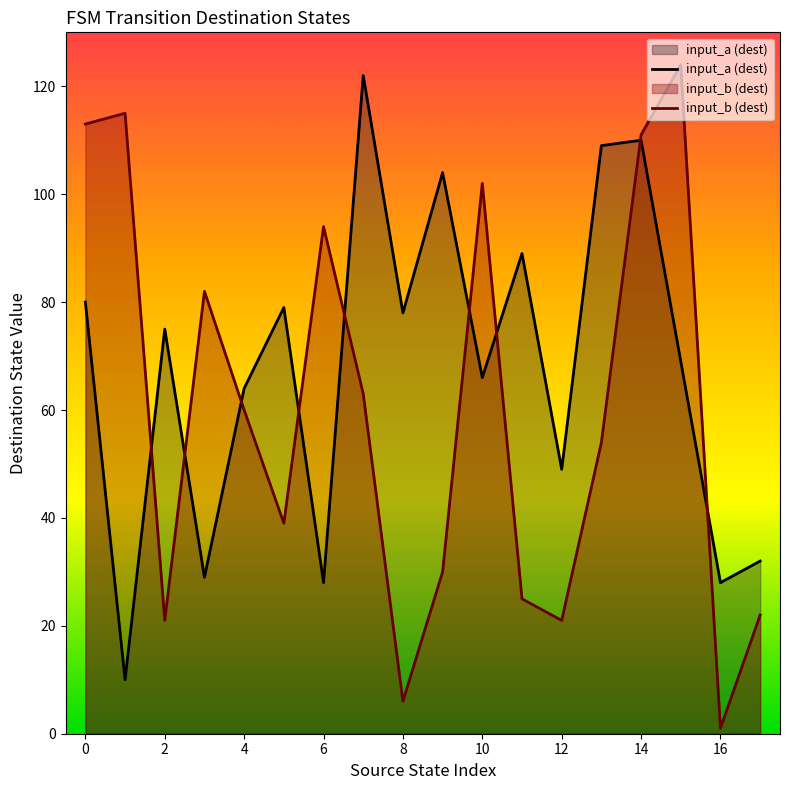

Is it true that input_a (dest) equals 133 at 11?

False